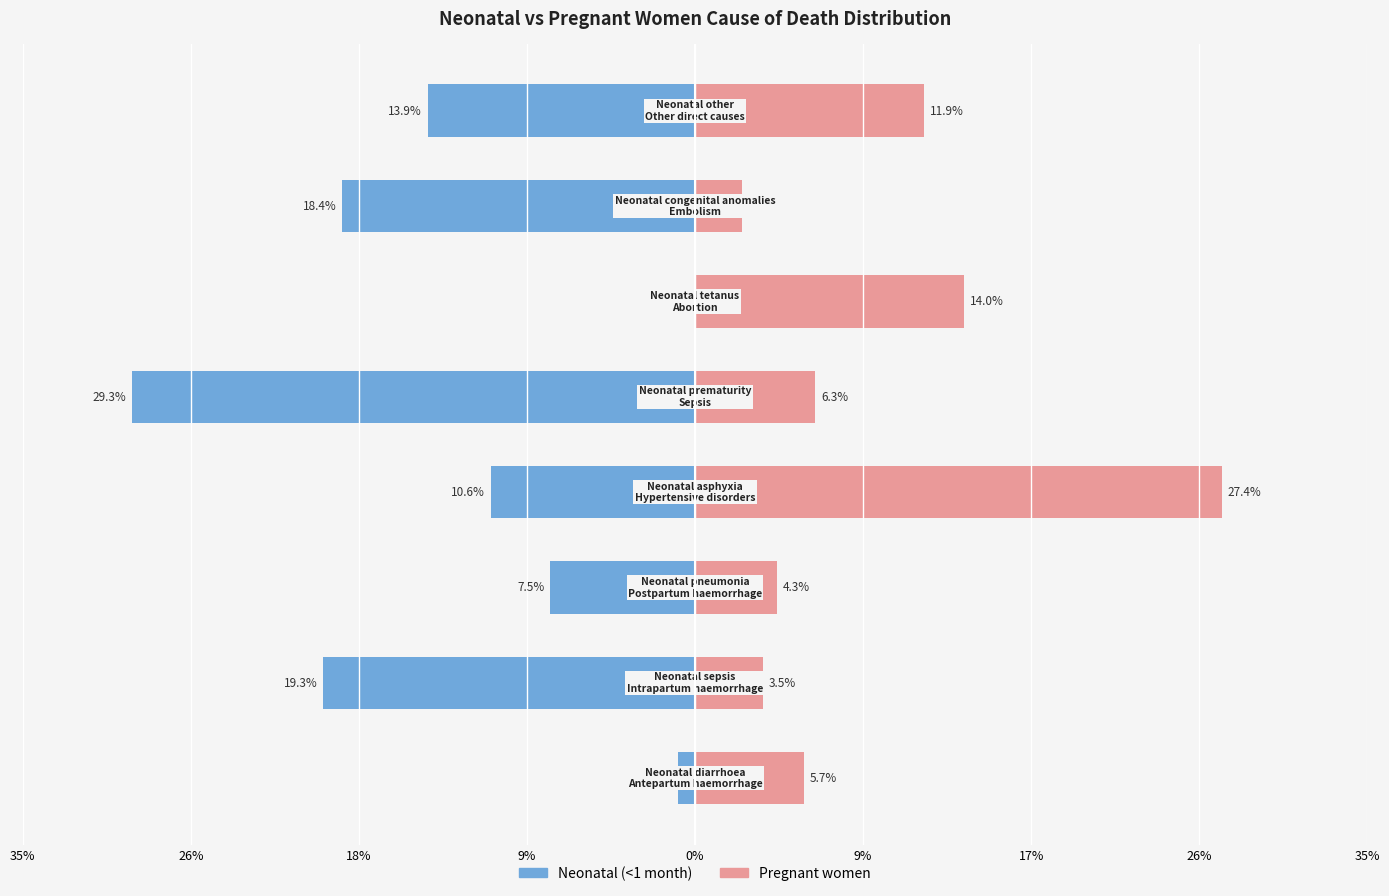

Count the number of data series in this chart.

2